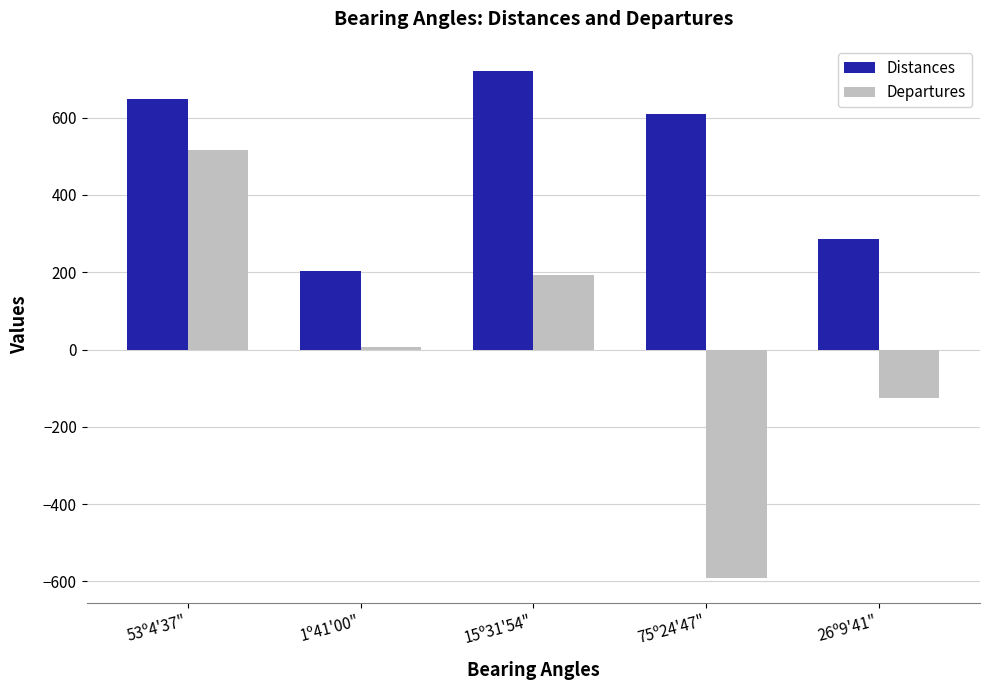

At which category is the sum across all series the highest?

53º4'37"